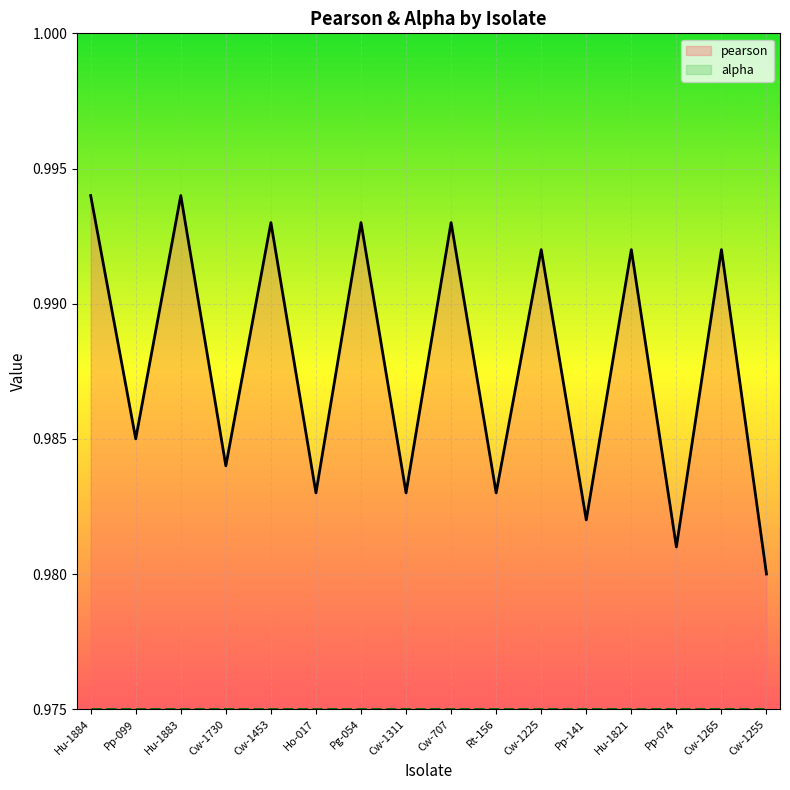

What position from the right is Pp-141?

5